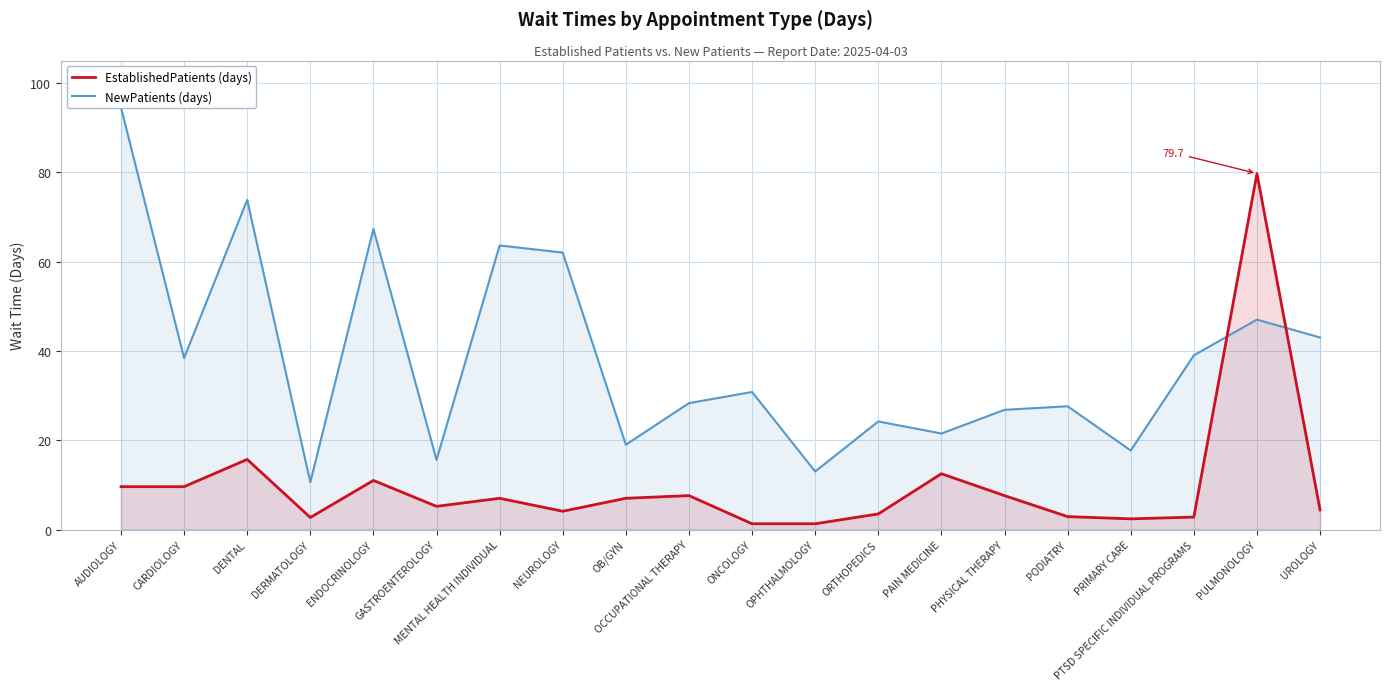

At which label does NewPatients reach its minimum?

DERMATOLOGY